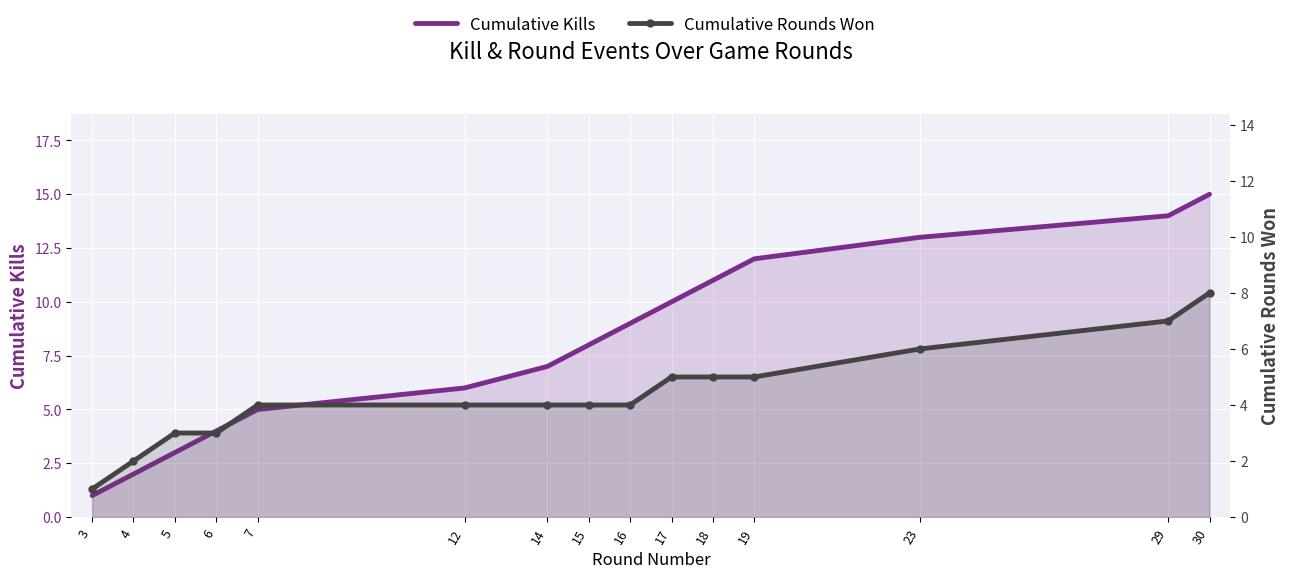

How many distinct data groups are displayed?

2